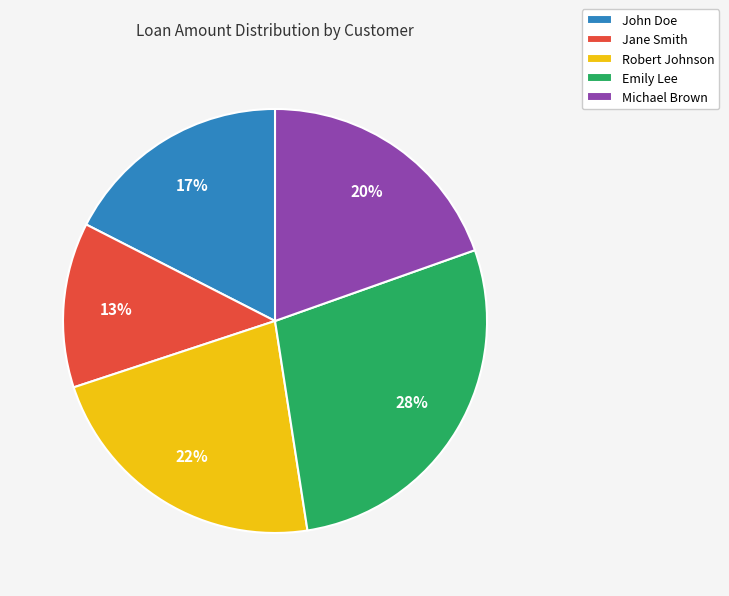

Do Robert Johnson and Michael Brown together represent more than half of the pie?

No